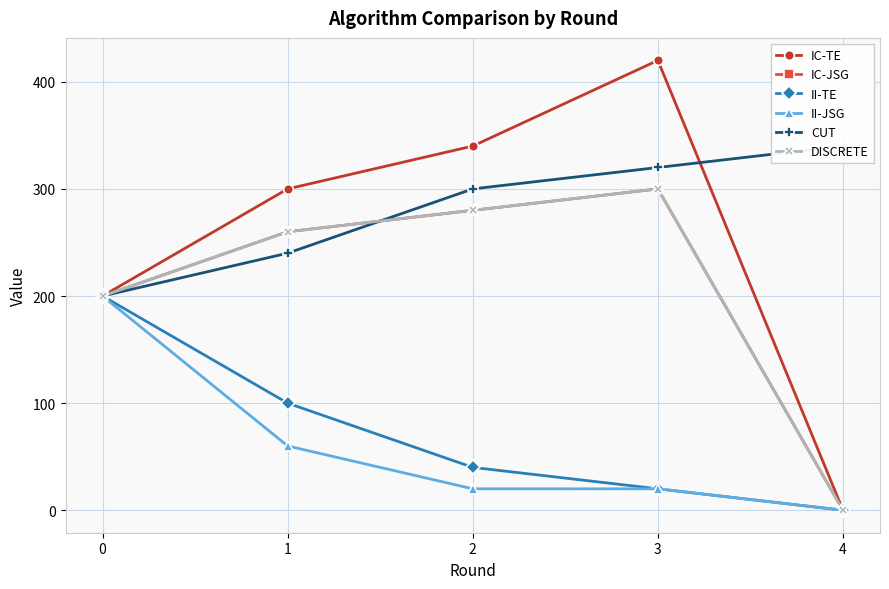

True or false: IC-TE has more than 0 interior local peaks.

True